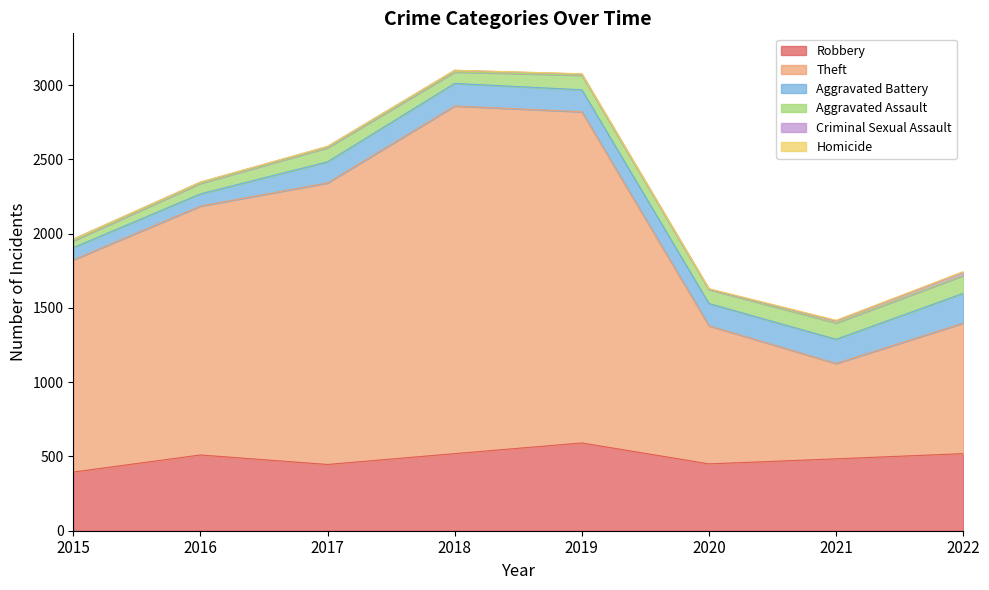

What are all the series names shown in the legend?

Robbery, Theft, Aggravated Battery, Aggravated Assault, Criminal Sexual Assault, Homicide